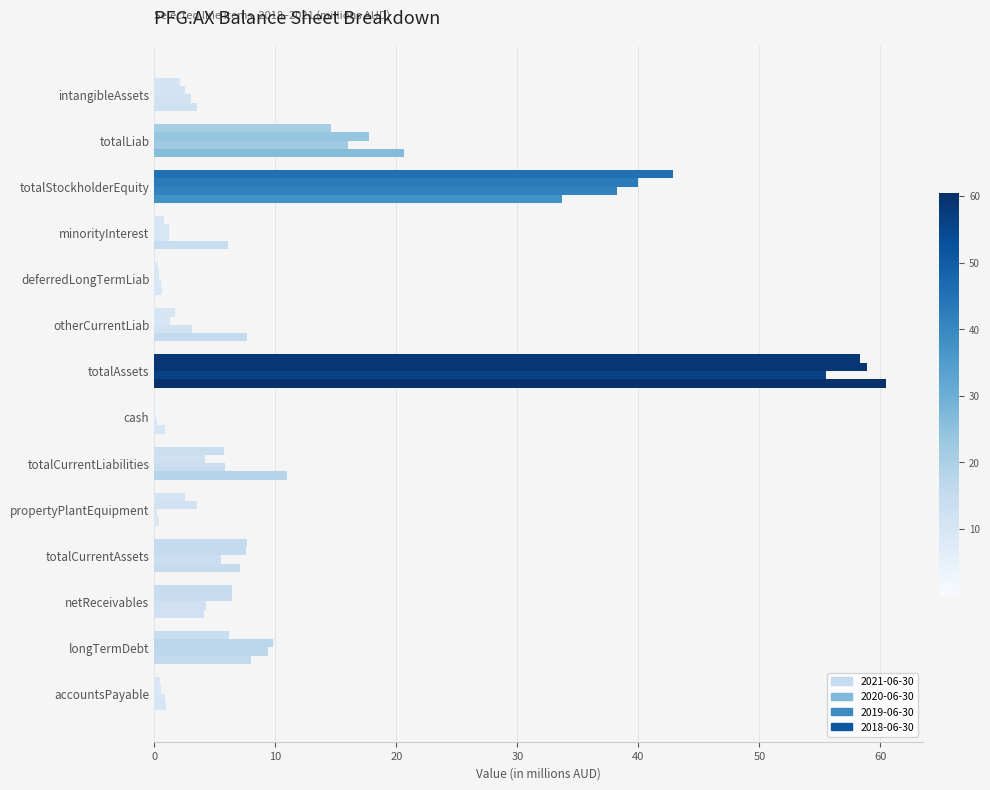

At which label does 2018-06-30 reach its peak?

totalAssets